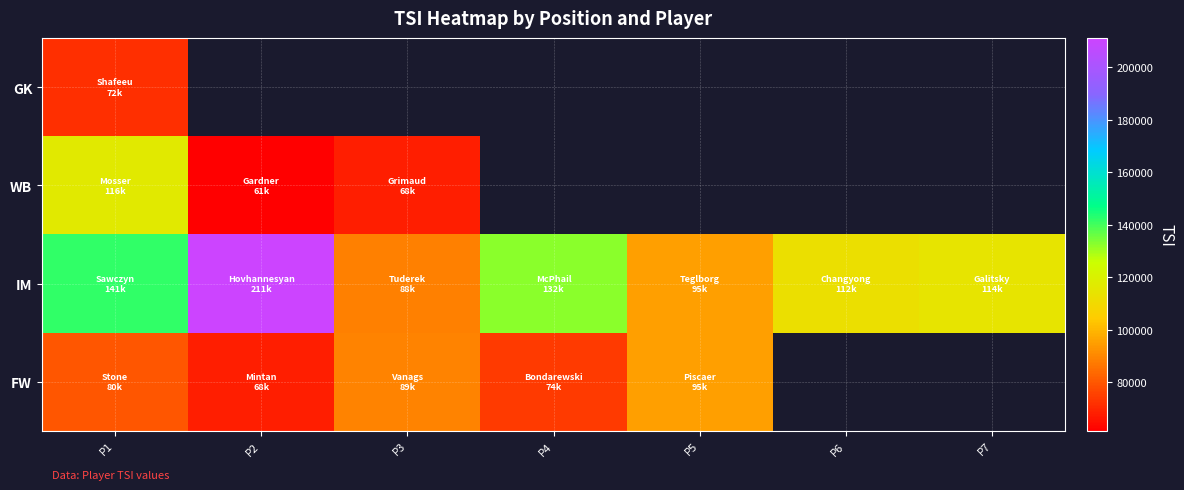

Which category has the lowest value in the FW series?

P2